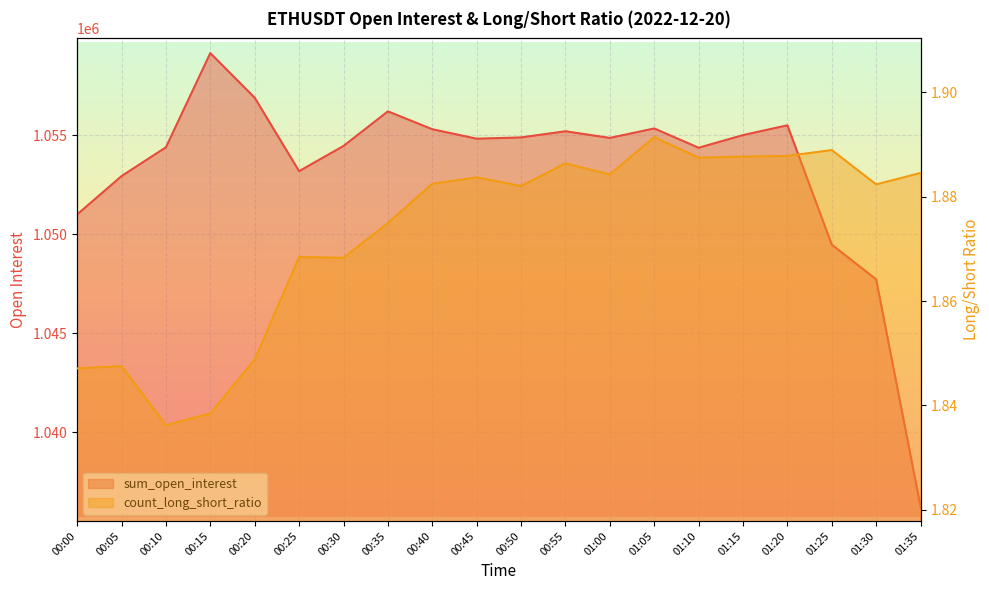

True or false: sum_open_interest and count_long_short_ratio intersect in this chart.

False